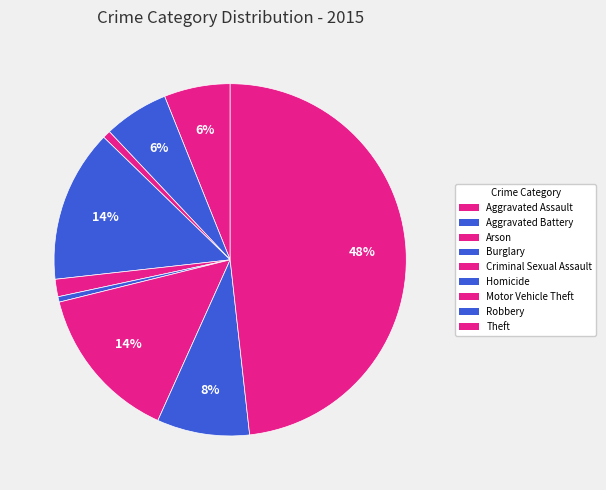

Which category has the smallest portion of the pie?

Homicide